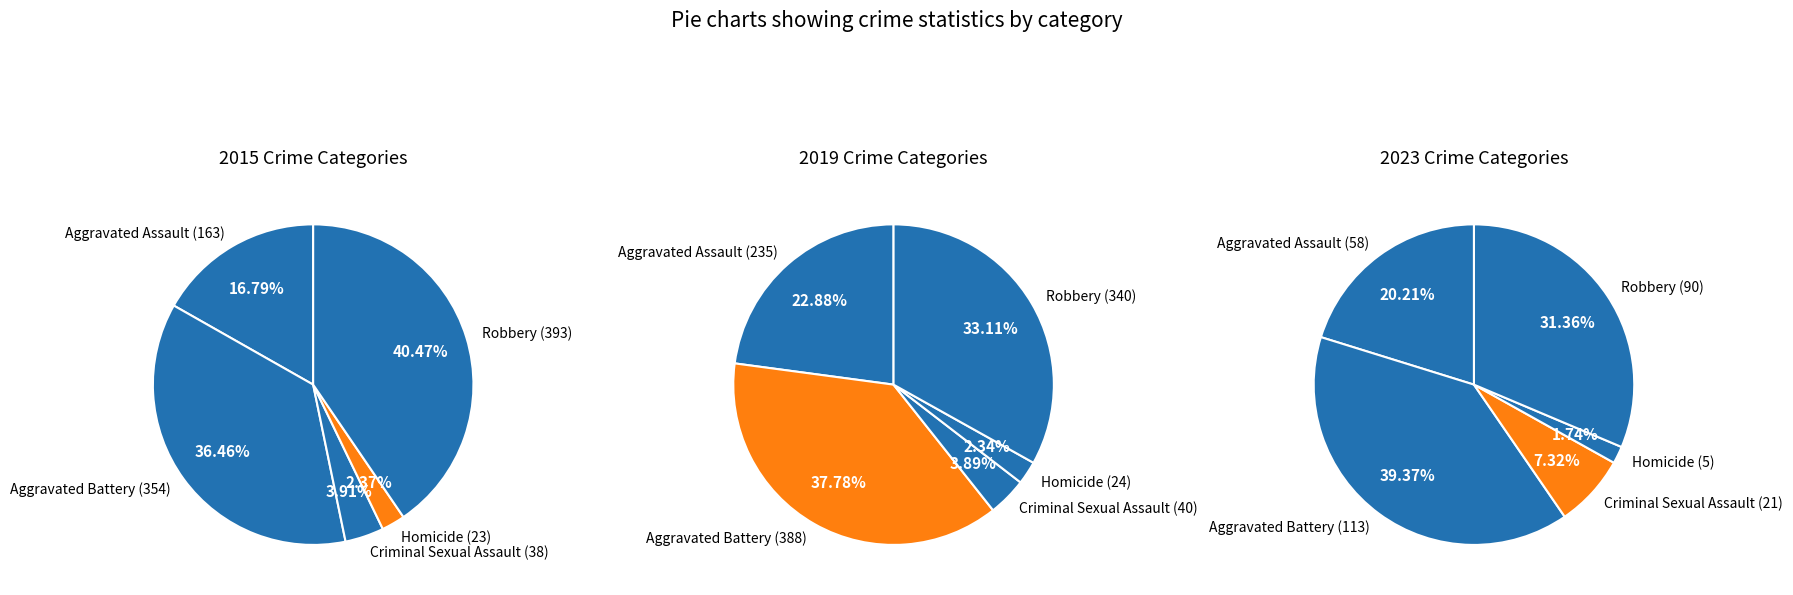

How many slices are in this pie chart?

5